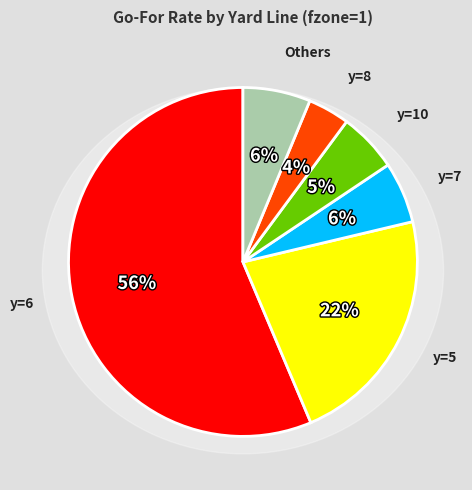

What is the total percentage of y=1 and y=4?

3.8%